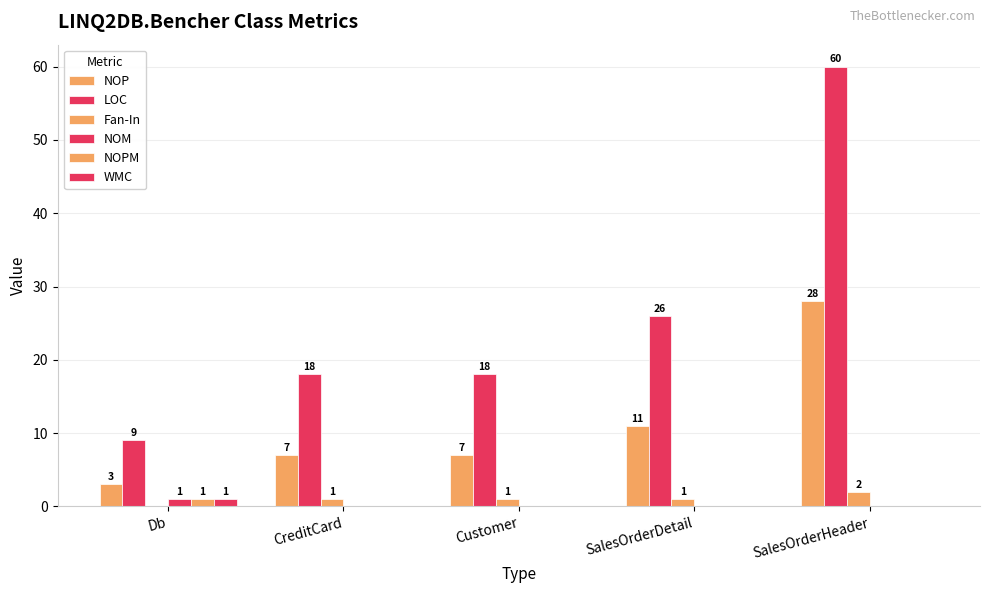

Reading left to right, transcribe all the data shown in this chart.

NOP: 3	7	7	11	28
LOC: 9	18	18	26	60
Fan-In: 0	1	1	1	2
NOM: 1	0	0	0	0
NOPM: 1	0	0	0	0
WMC: 1	0	0	0	0